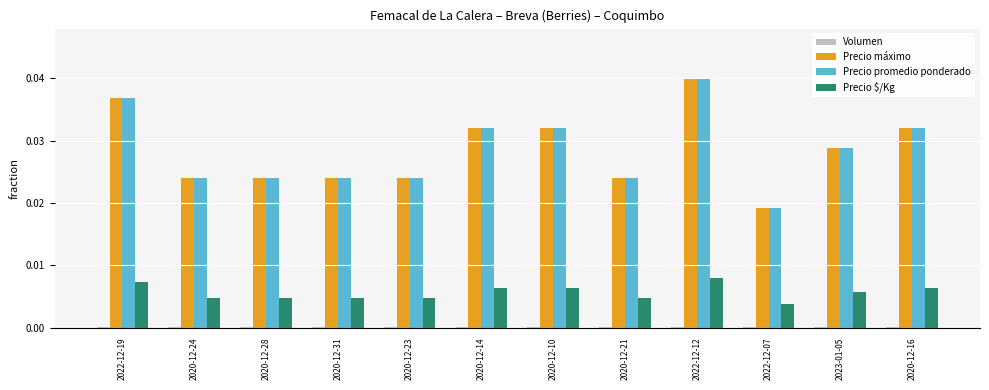

At which label does Precio máximo reach its peak?

2022-12-12